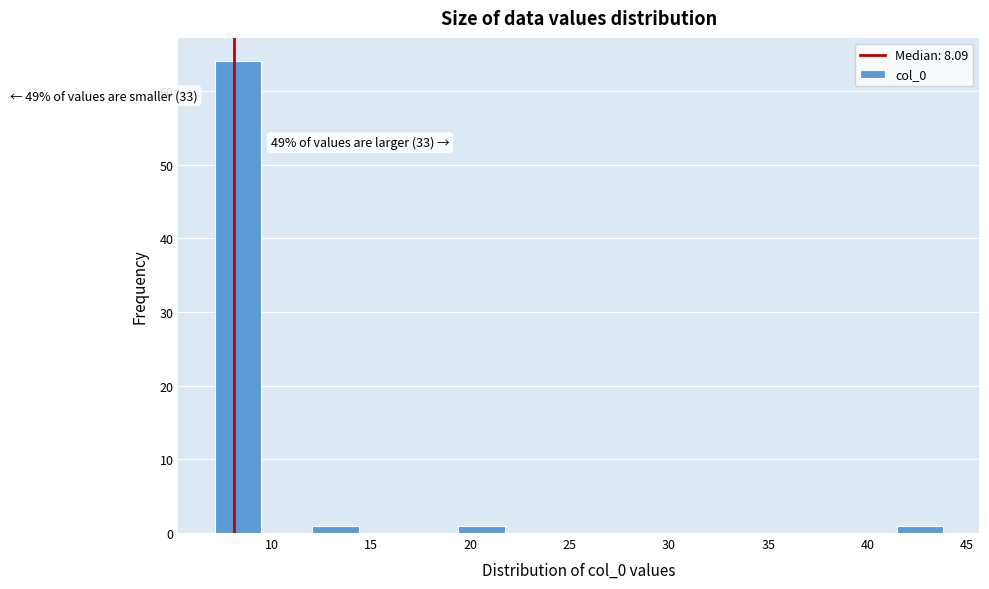

Over which range of the x-axis is the bar tallest?

7.0 to 9.5